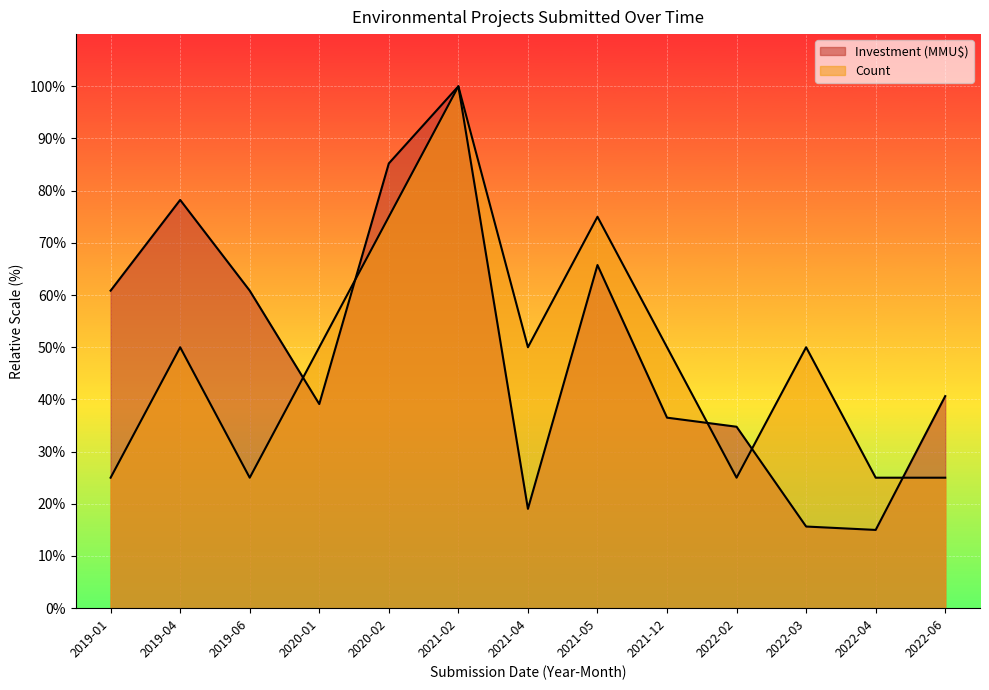

True or false: Investment (MMU$) has a value of 65.7 at 2021-05.

True